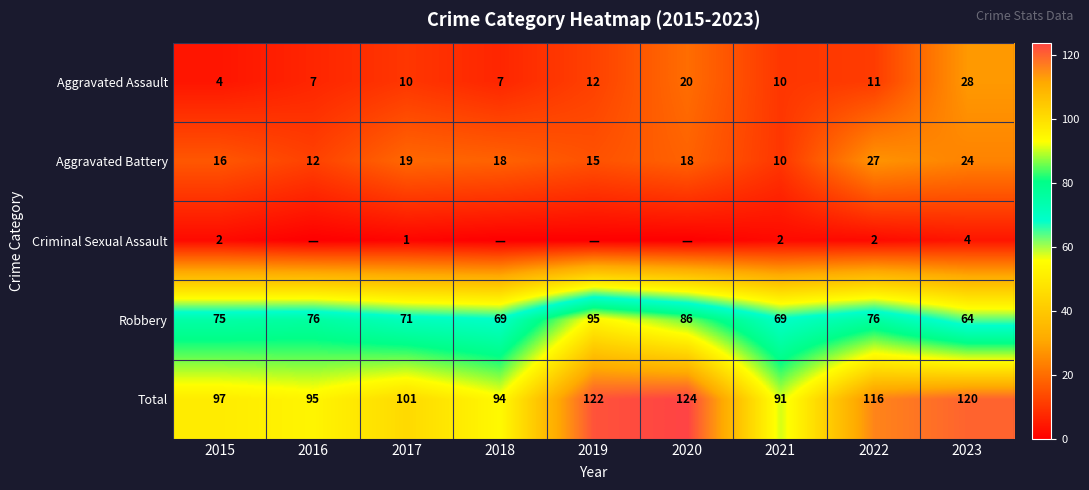

Where is Total nearest to the value 107?

2017